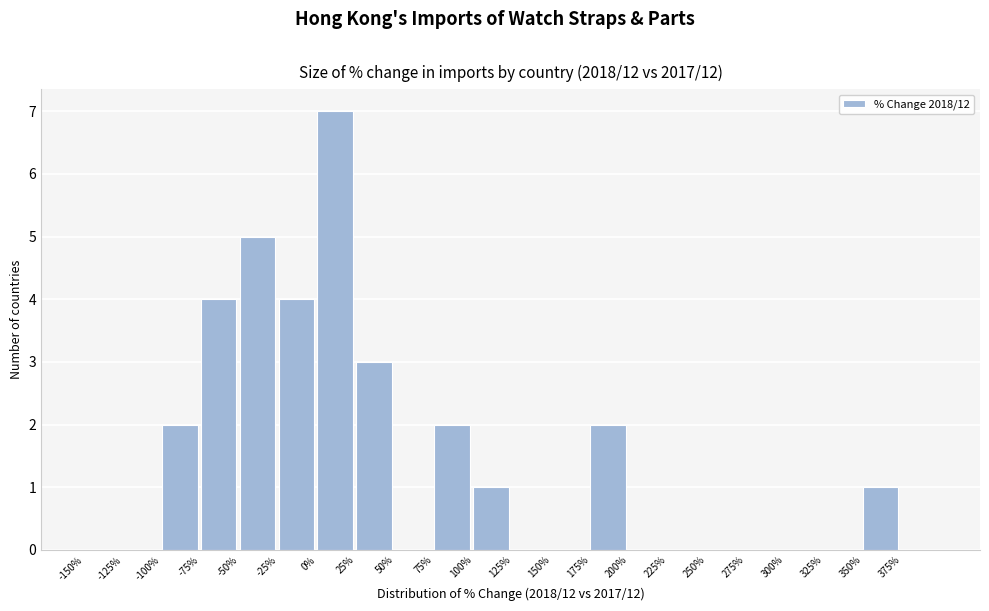

Over which range of the x-axis is the bar tallest?

0 to 25